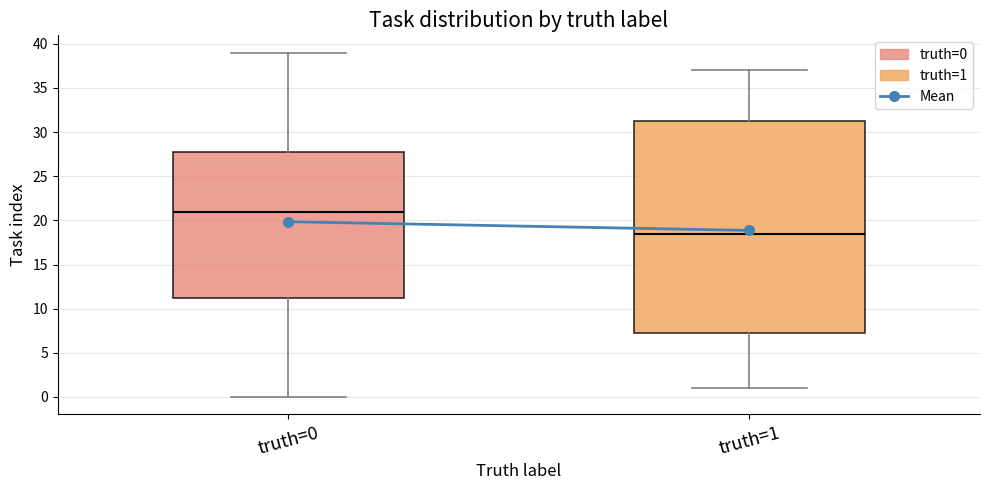

Which box is the tallest, from its lower edge to its upper edge?

truth=1